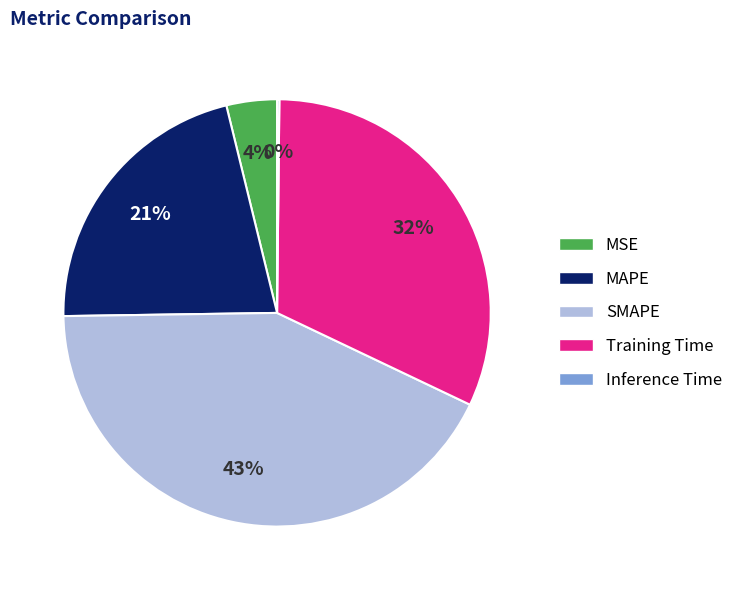

True or false: MAPE accounts for 14% of the total.

False